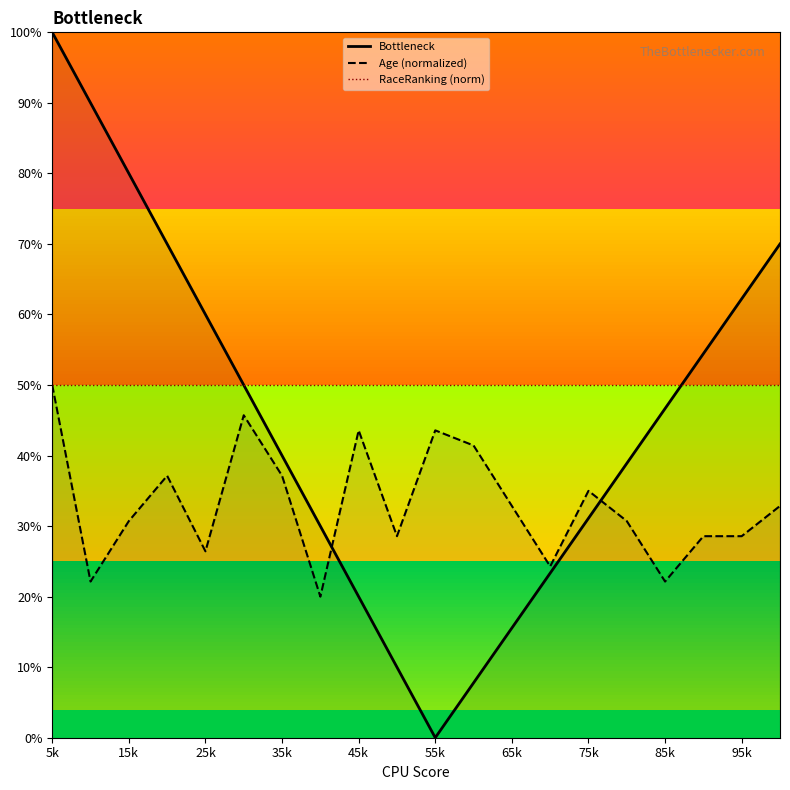

Rank the series by their average value, from highest to lowest.

RaceRanking (norm), Bottleneck, Age (normalized)